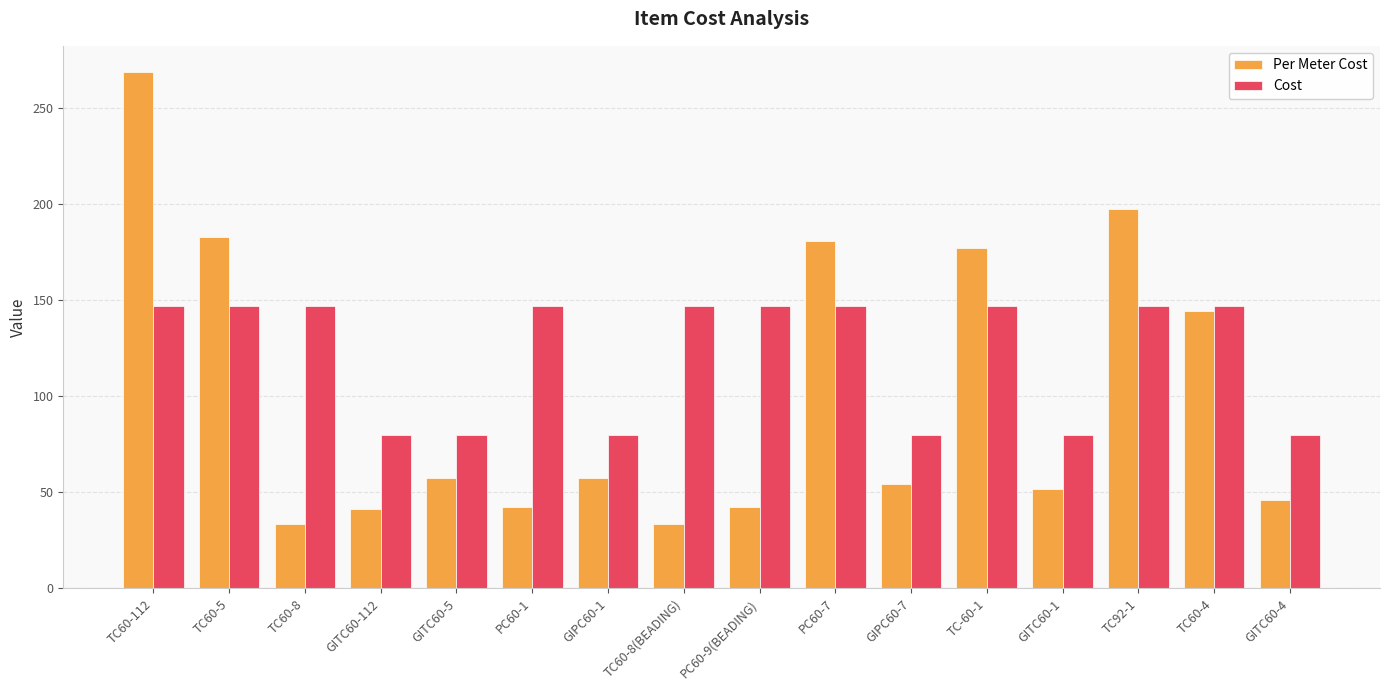

Does the chart contain any negative values?

No